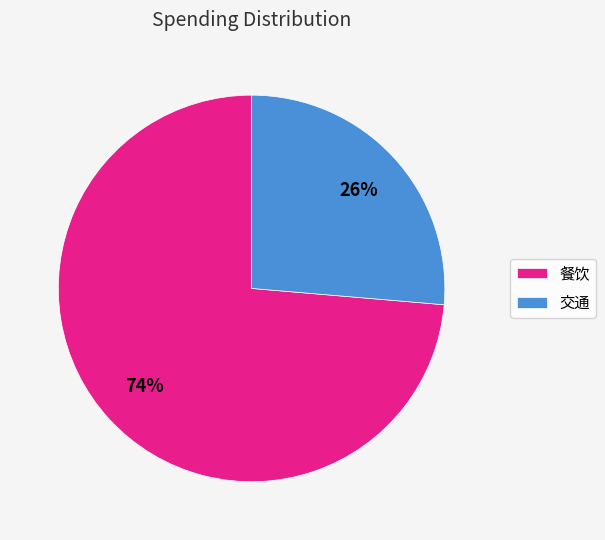

Does 交通 represent more than half of the total?

No